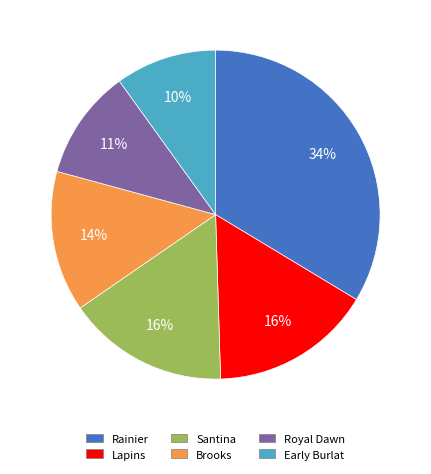

To the nearest percent, what is the average slice percentage?

17%